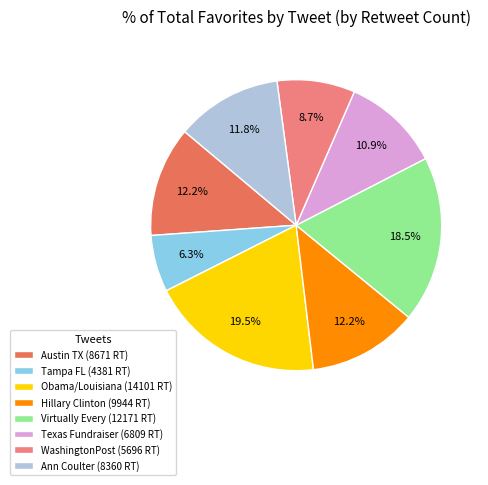

Approximately how many times larger is the value at Hillary Clinton (9944 RT) compared to WashingtonPost (5696 RT)?

1.4